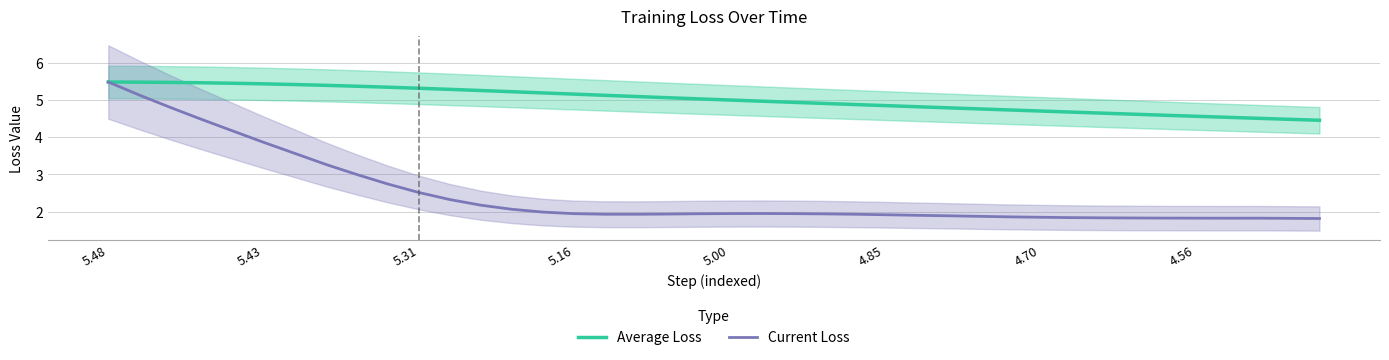

What are all the series names shown in the legend?

Average Loss, Current Loss